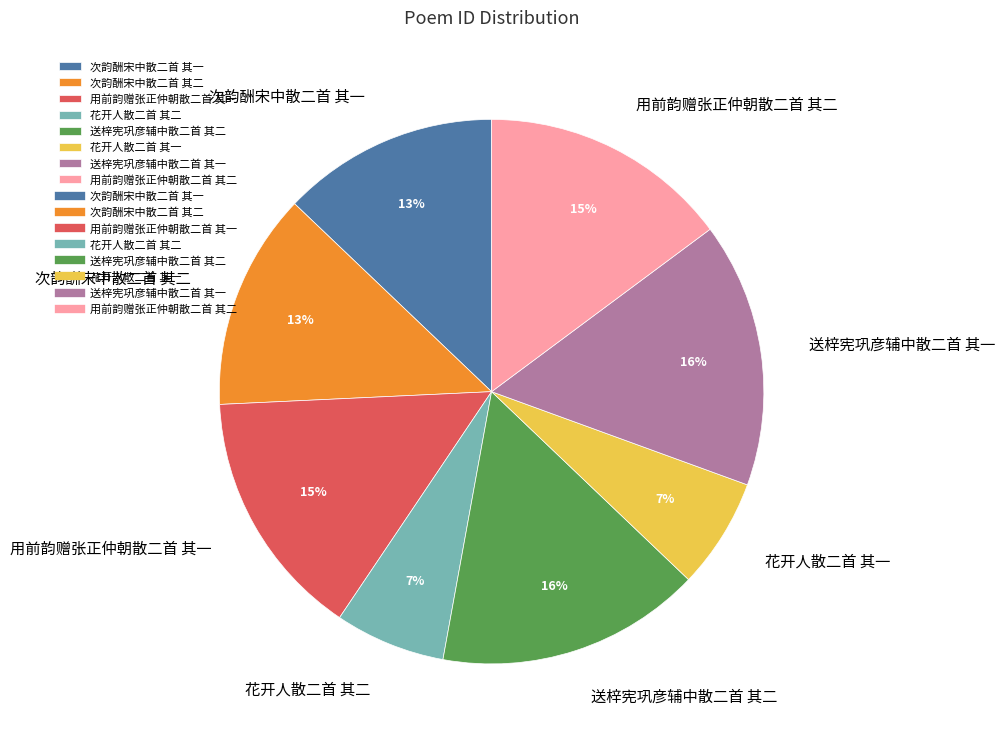

What is the ratio of the value at 次韵酬宋中散二首 其一 to the value at 次韵酬宋中散二首 其二?

1.0